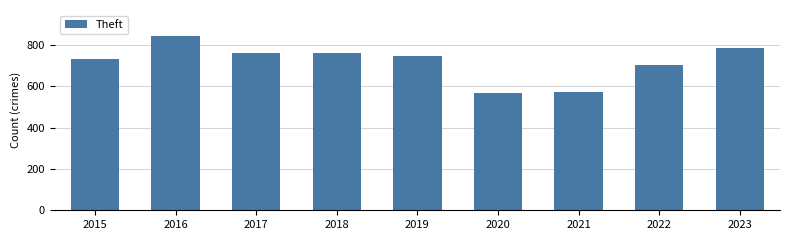

True or false: the data shows 784 at 2023.

True